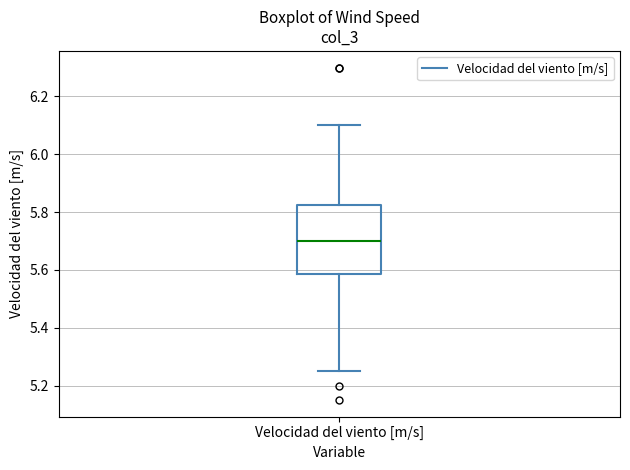

Transcribe this box plot: give where the median line is, the range the box spans, and where the two whiskers end, as read against the y-axis. The values are not printed on the chart, so give them approximately, as read against the axis.

median 5.70, box 5.58 to 5.82, whiskers 5.26 to 6.10